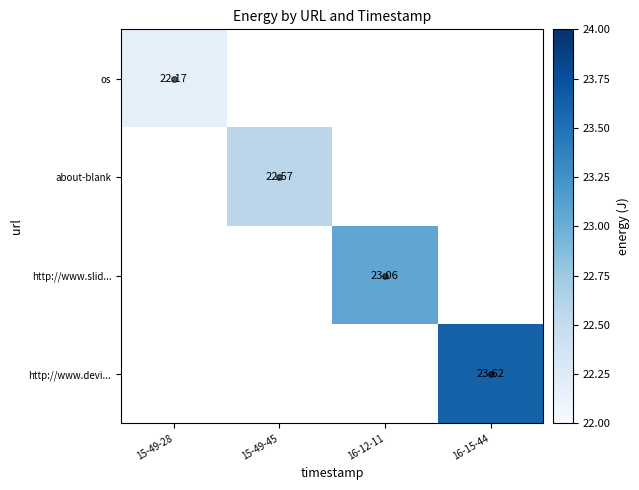

What is the minimum value shown in the chart?

22.2